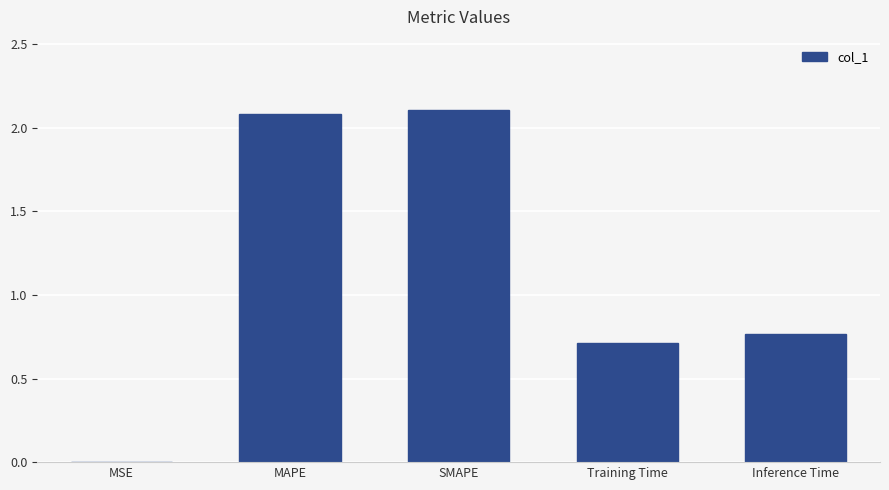

At which label is the value closest to 1?

Inference Time